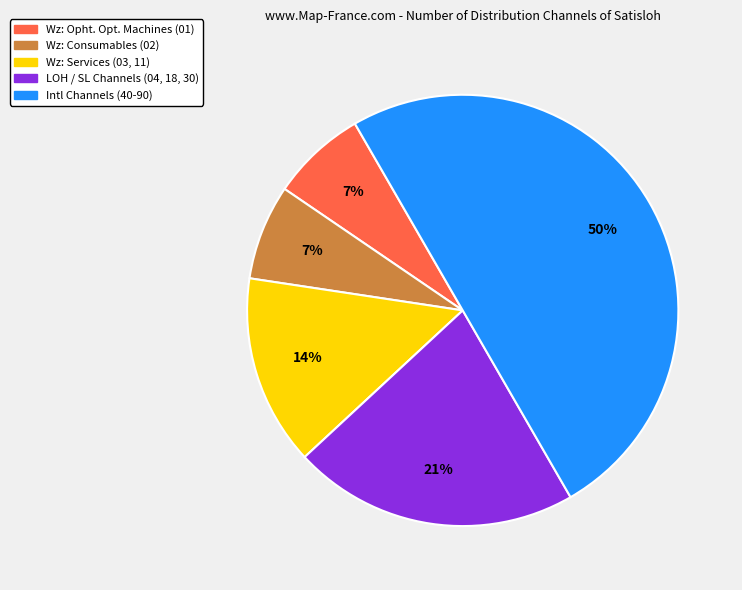

To the nearest percent, what is the difference between the largest and smallest slice percentages?

43%